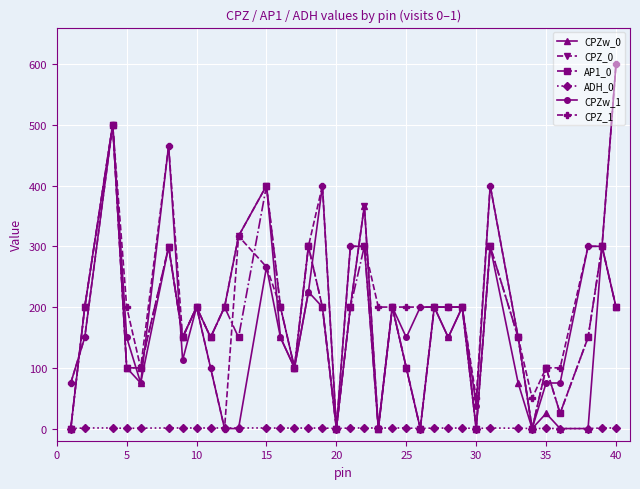

Which series has the largest total across all categories?

CPZ_1